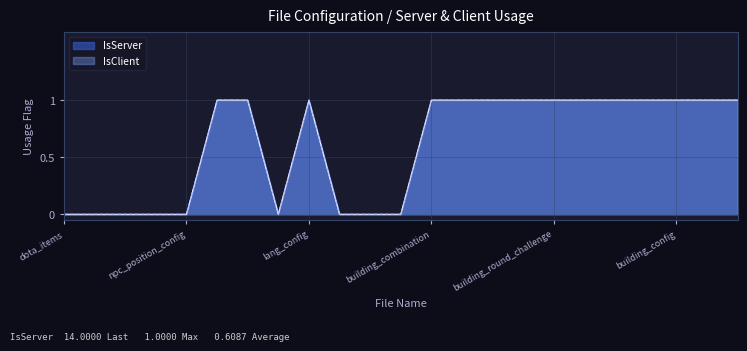

Is the value of IsClient at dota_units greater than the value of IsServer at building_item_card?

No